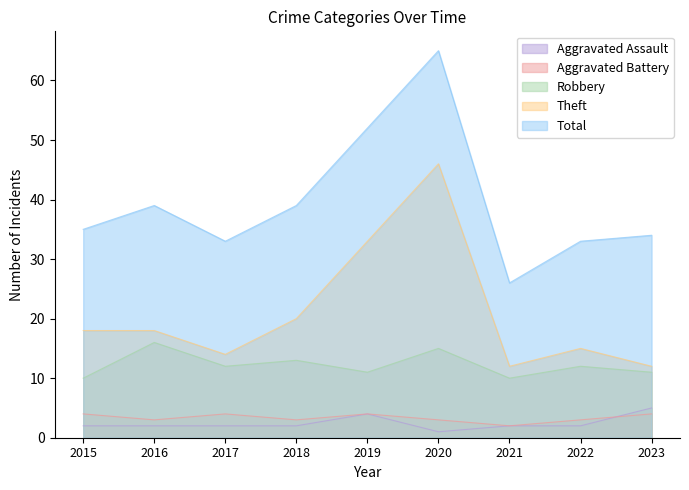

What is the value of the Total point at the 7th from the left?

26